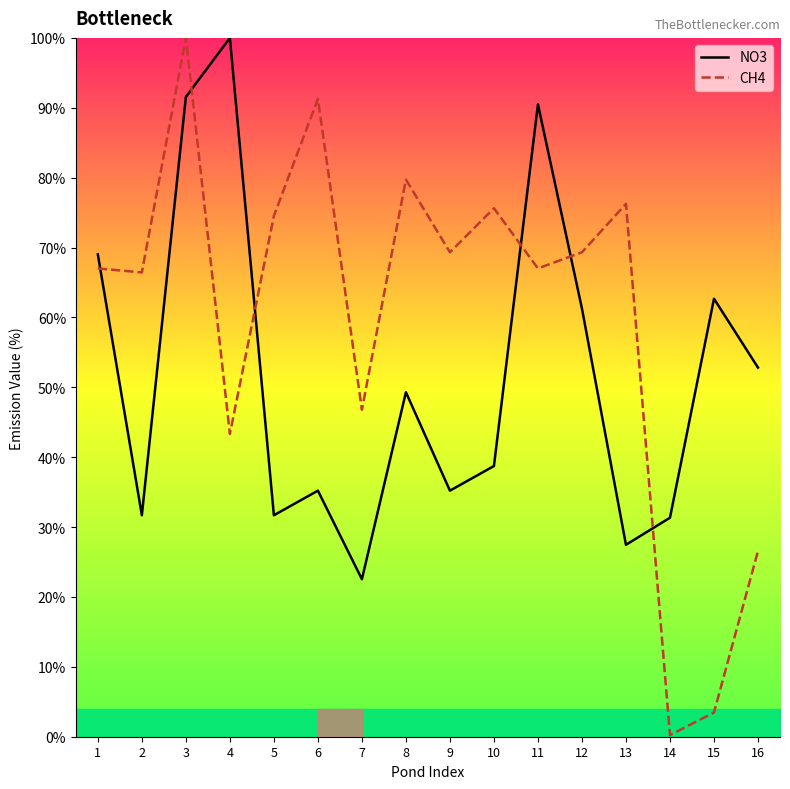

What is the value of the NO3 point at the 9th from the left?

35.2